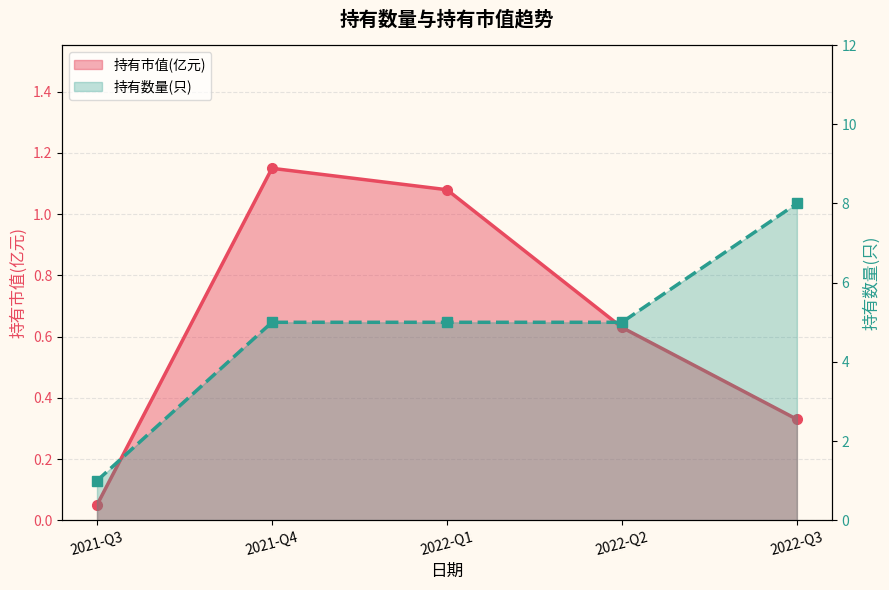

Which category has the lowest value across all series?

2021-Q3